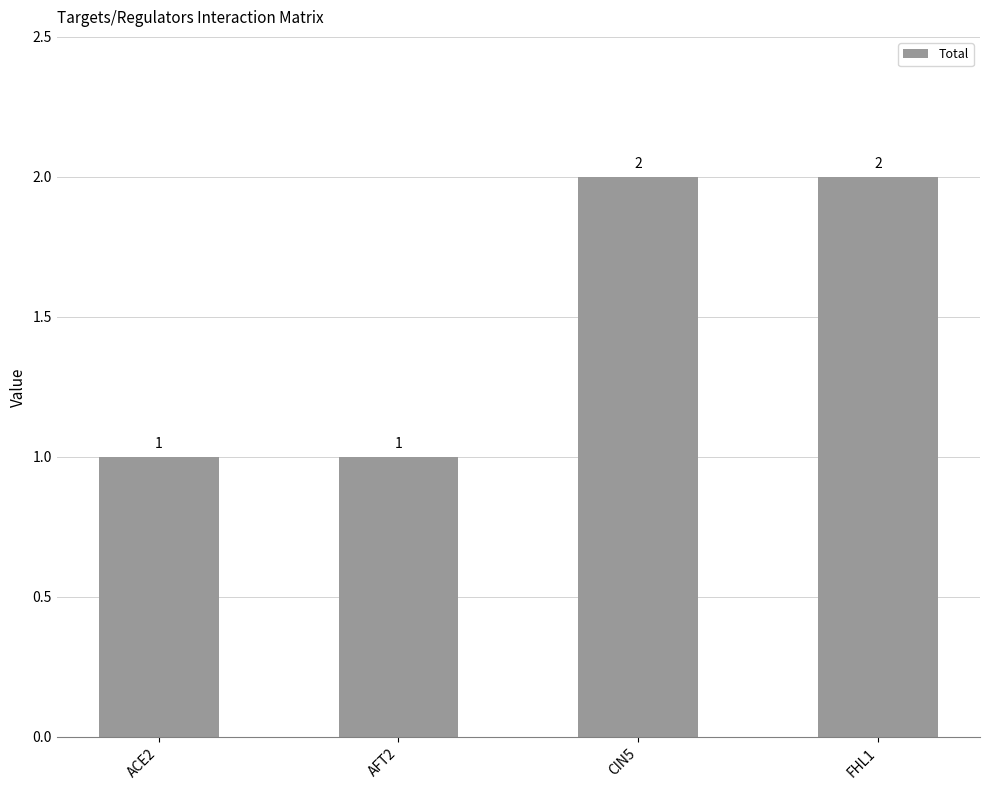

What is the label of the 2nd bar from the right?

CIN5